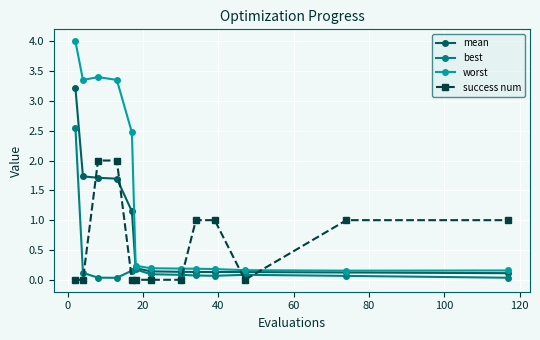

List the series in order of their overall mean, lowest first.

best, success num, mean, worst